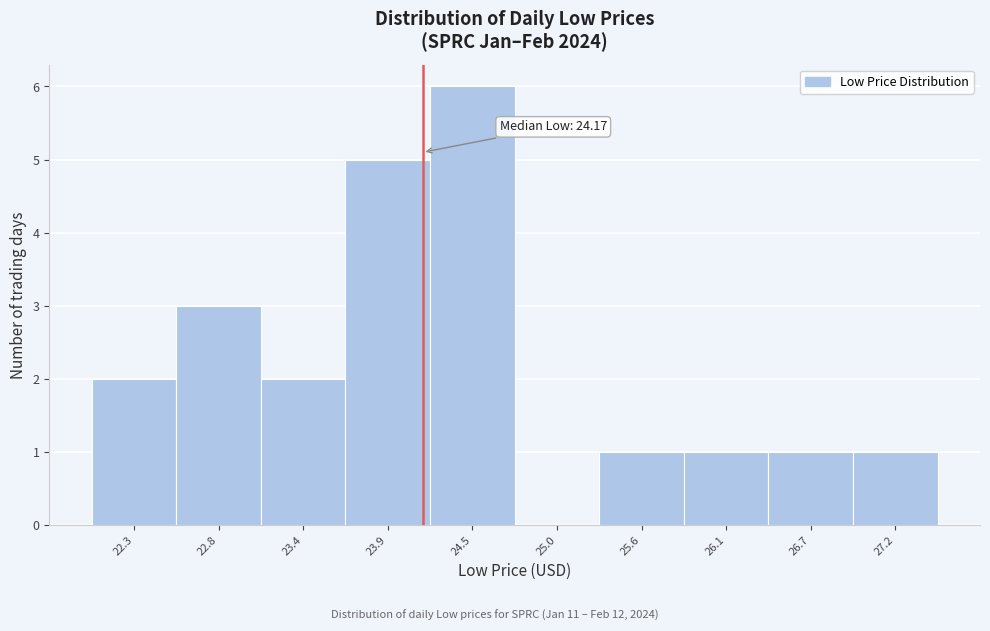

Over which range of the x-axis is the bar tallest?

24.2 to 24.8